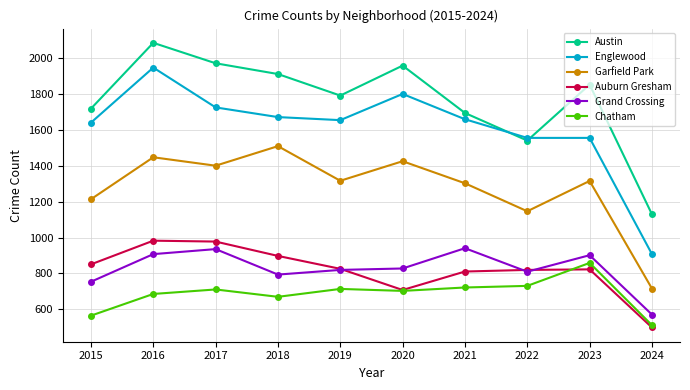

Where does the Englewood series first go above 1660?

2016